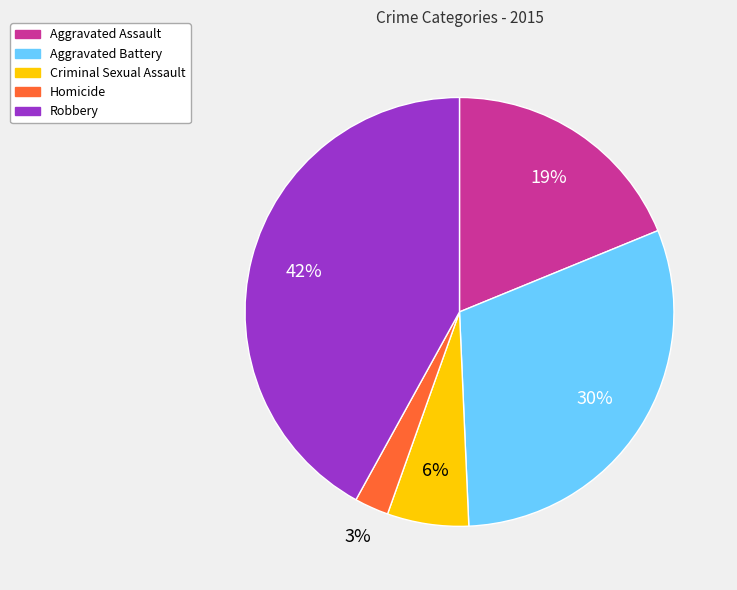

Is Robbery the majority of the pie?

No